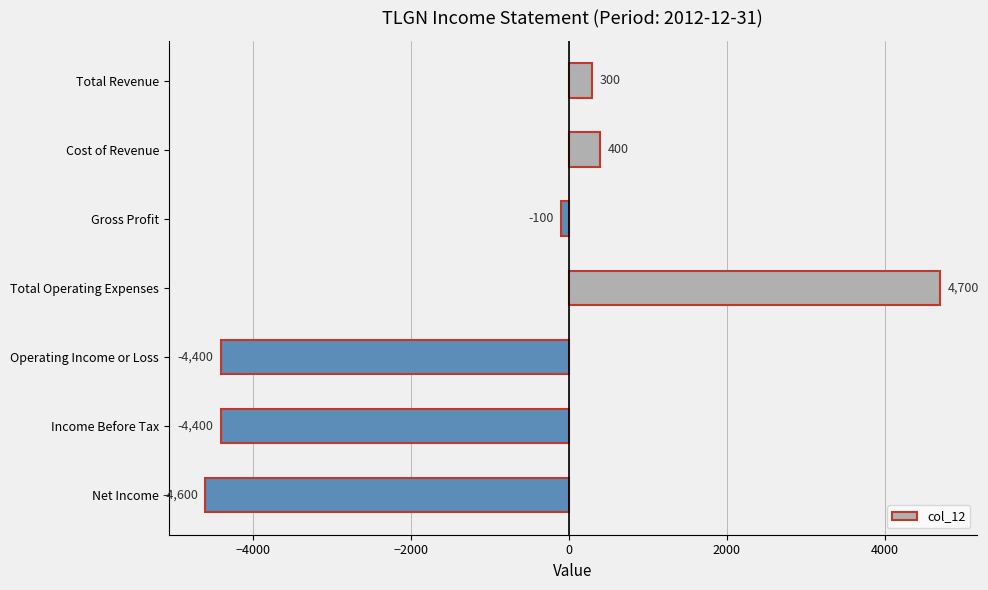

What value does the data have at Total Revenue, to the nearest 100?

300